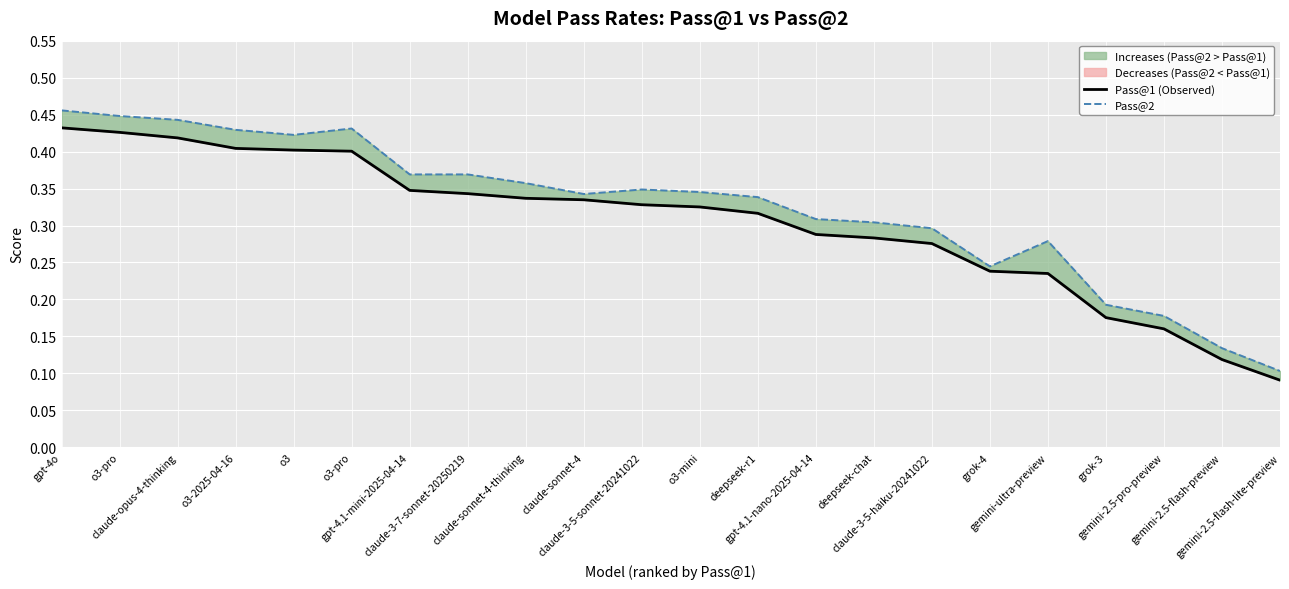

Is it true that Pass@1 (Observed) equals 0.1 at gemini-2.5-flash-preview?

True